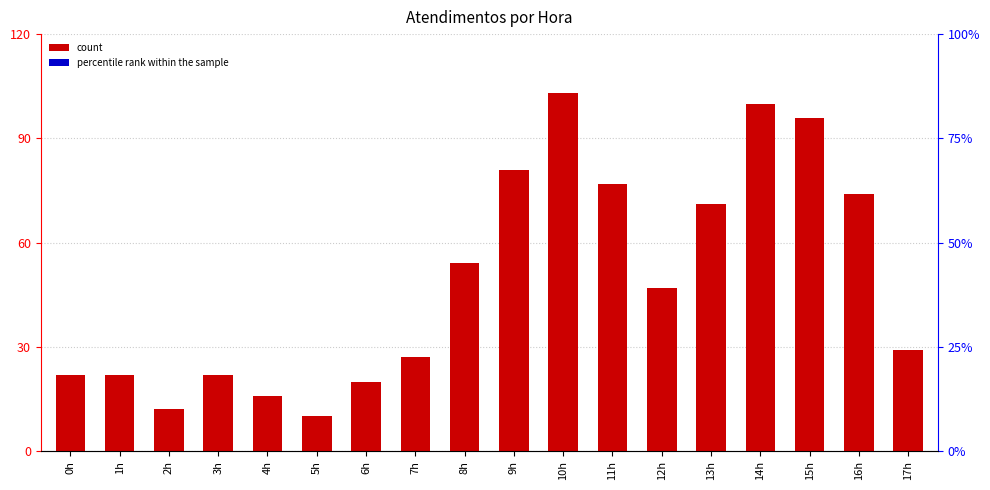

True or false: the data shows 5 at 2h.

False